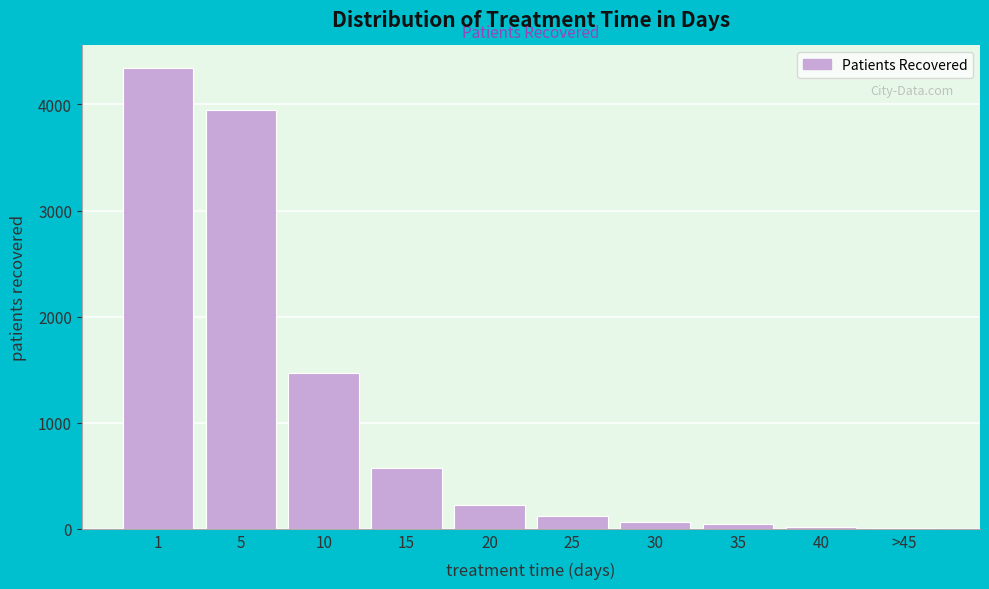

What is the ratio of the value at 5 to the value at 1?

0.9